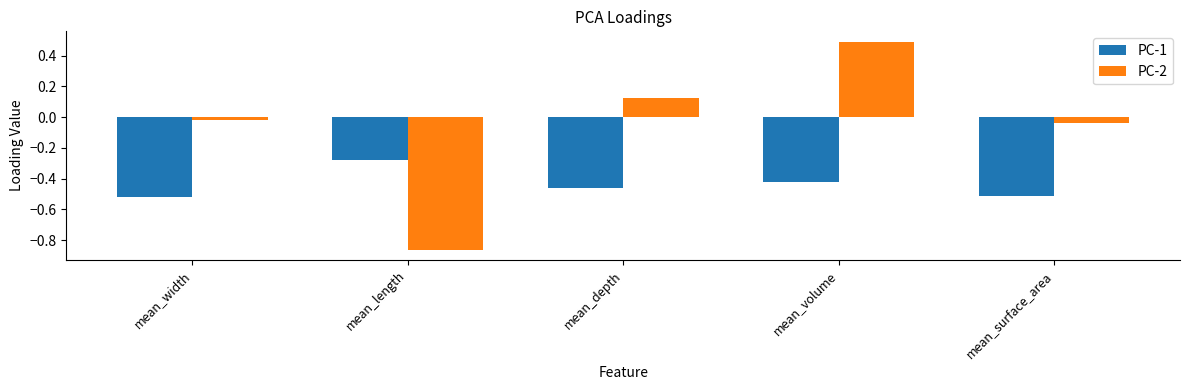

How many values in PC-2 are below zero?

3